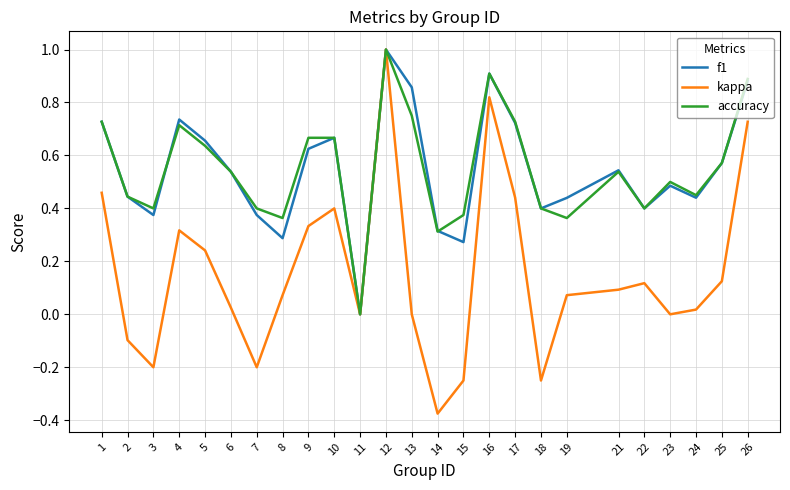

Which series has the widest spread of values?

kappa